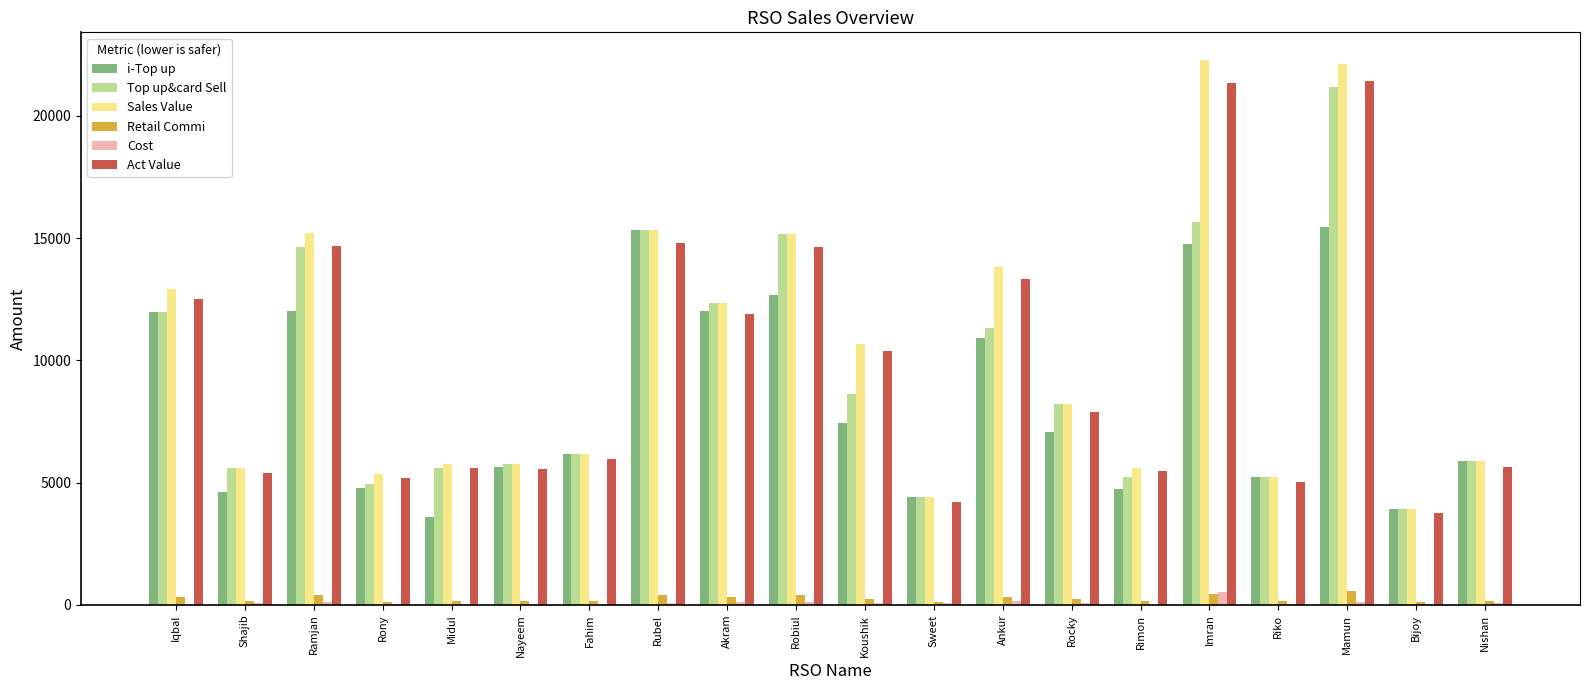

What is the average value of the Retail Commi series?

257.5